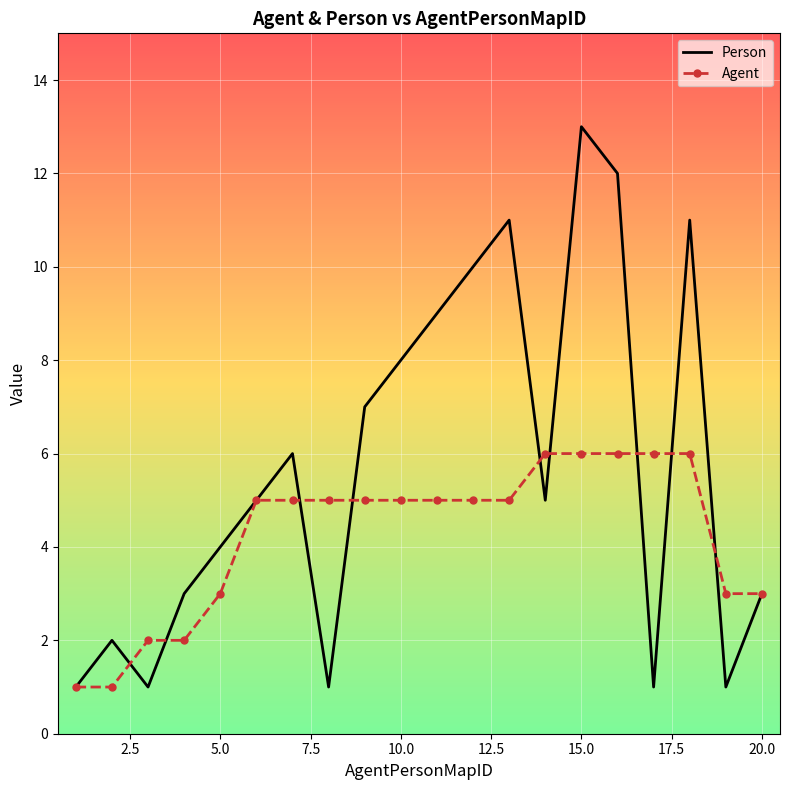

List the series in order of their peak value, lowest first.

Agent, Person